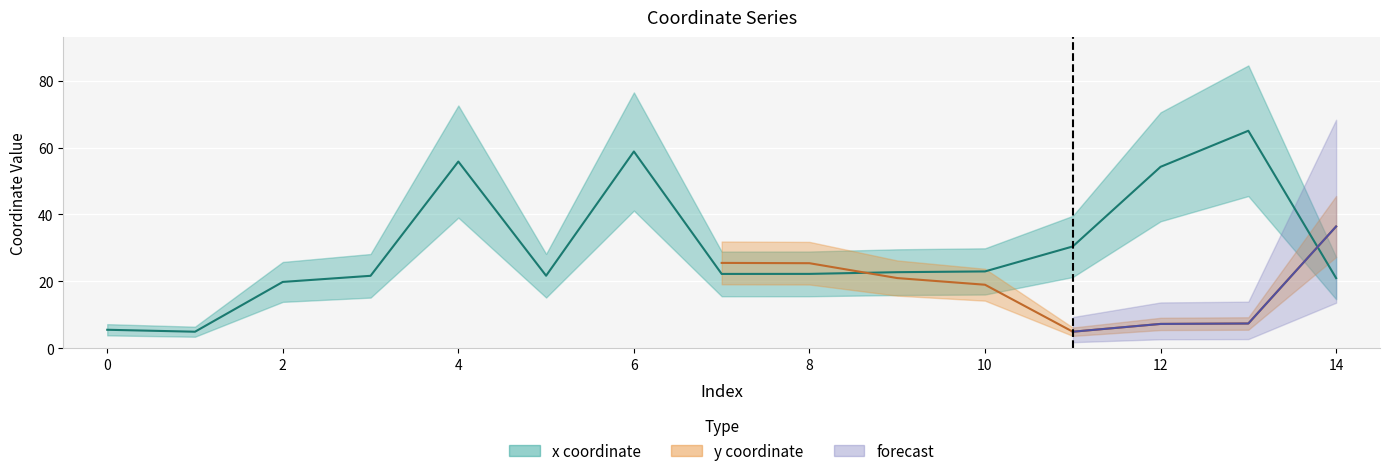

Rank the categories by value from lowest to highest.

1, 0, 2, 14, 3, 5, 7, 8, 9, 10, 11, 12, 4, 6, 13